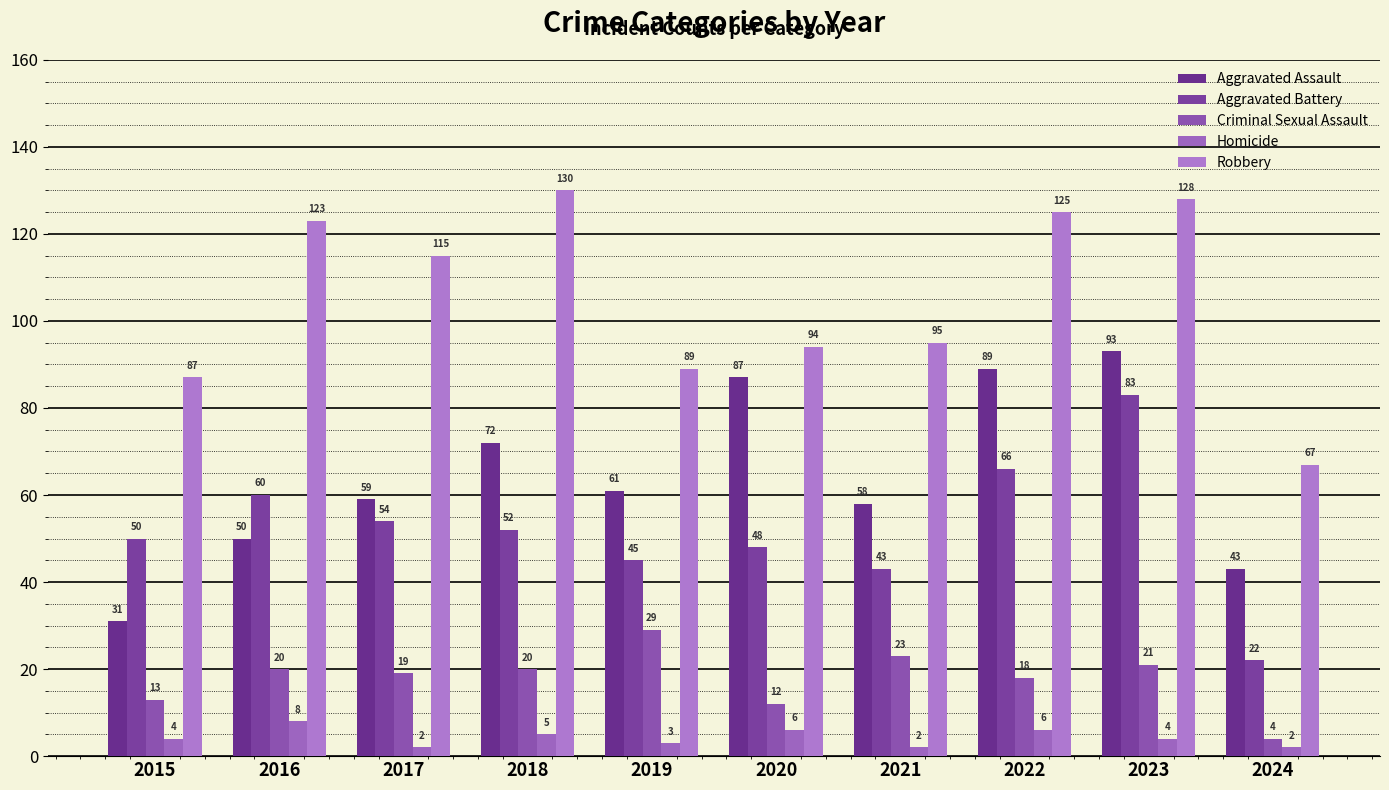

What is the smallest value displayed?

2